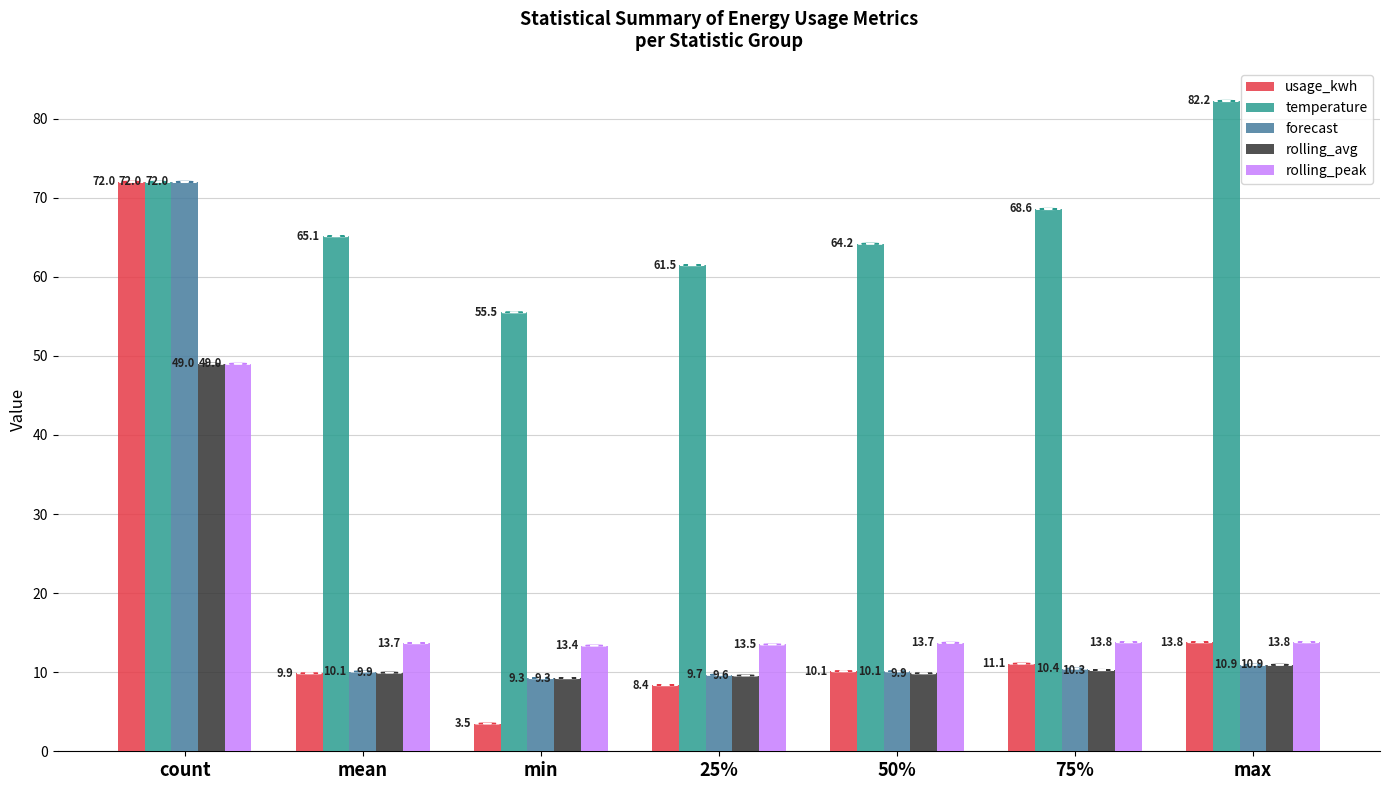

What is the difference between the second highest and minimum values in the forecast series?

1.7